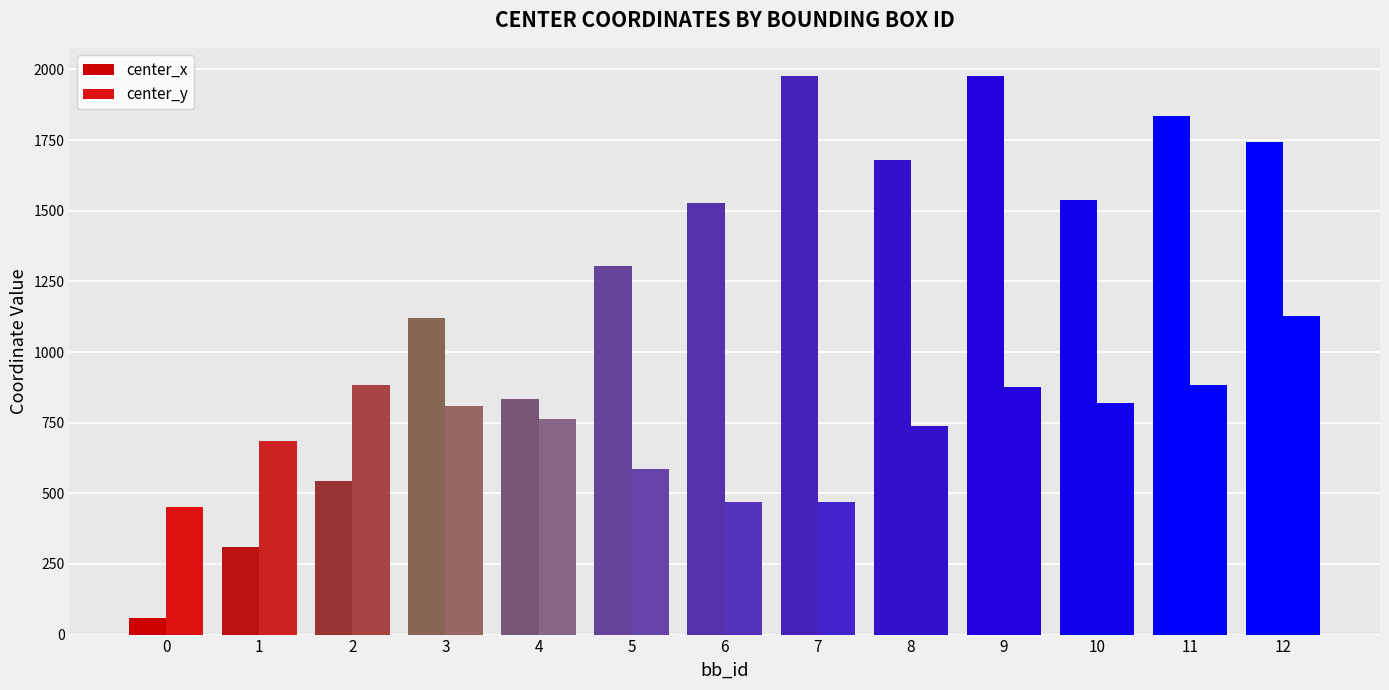

How many data points does each series have?

13